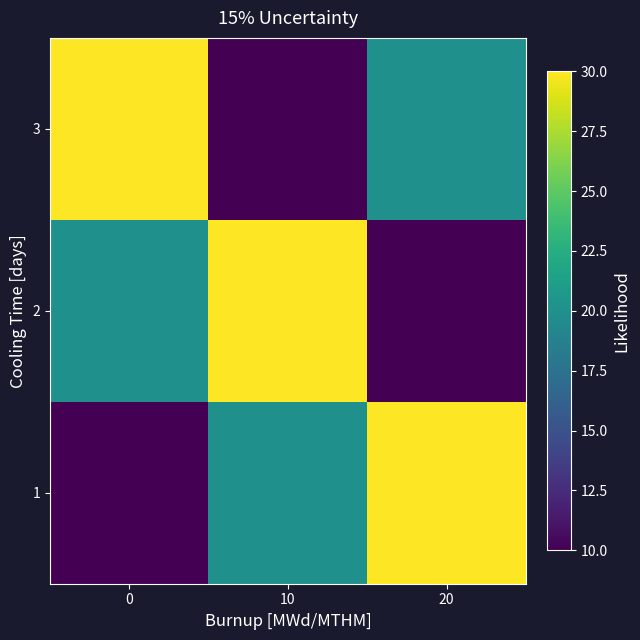

Reading left to right, list all the values displayed in this chart.

1: 0=10	10=20	20=30
2: 0=20	10=30	20=10
3: 0=30	10=10	20=20